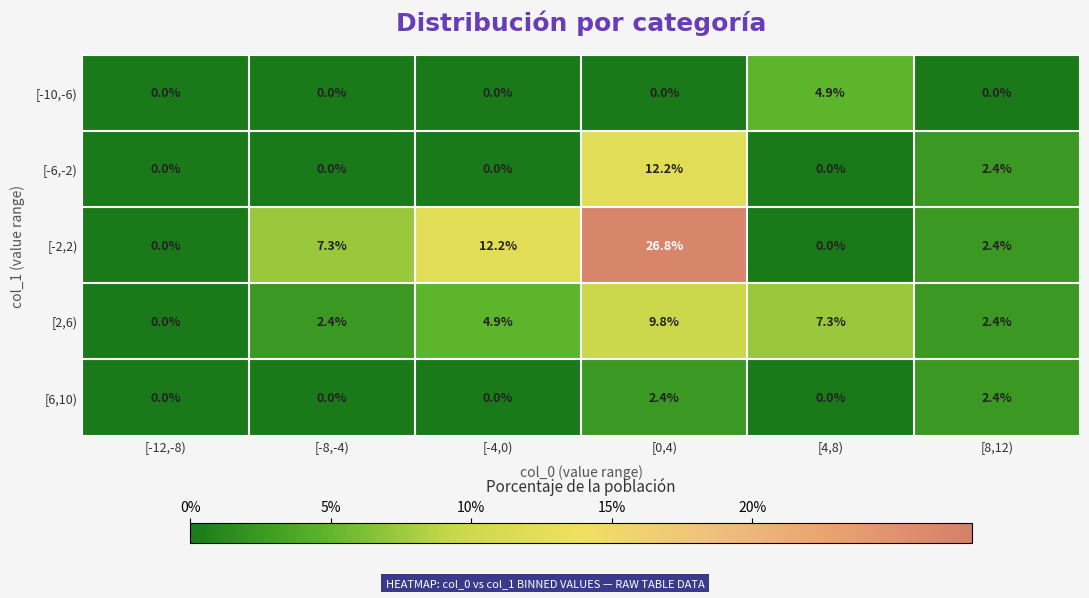

Where does the [2,6) series first go above 4?

[-4,0)